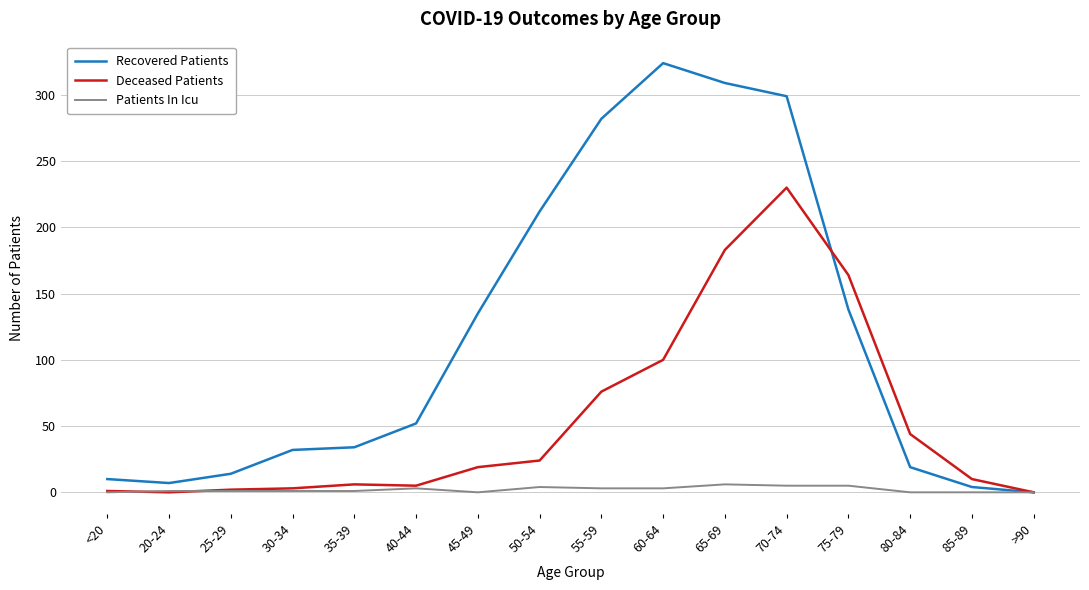

The Recovered Patients series shows 309 at 65-69. True or false?

True